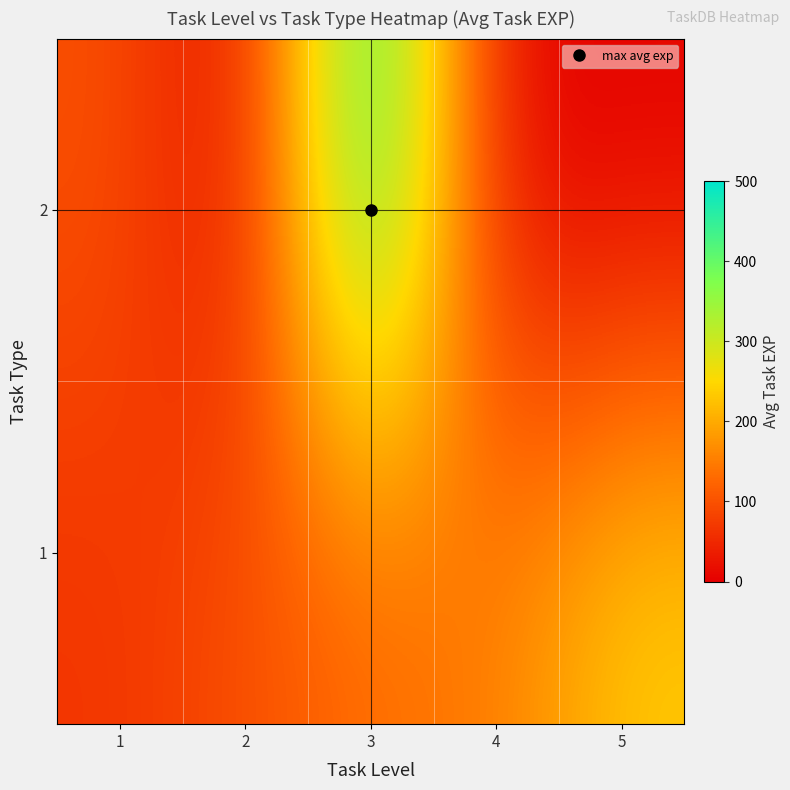

Reading right to left, extract all data points from this chart.

1: 5=240	4=150	3=125	2=100	1=65
2: 5=0	4=0	3=500	2=0	1=100